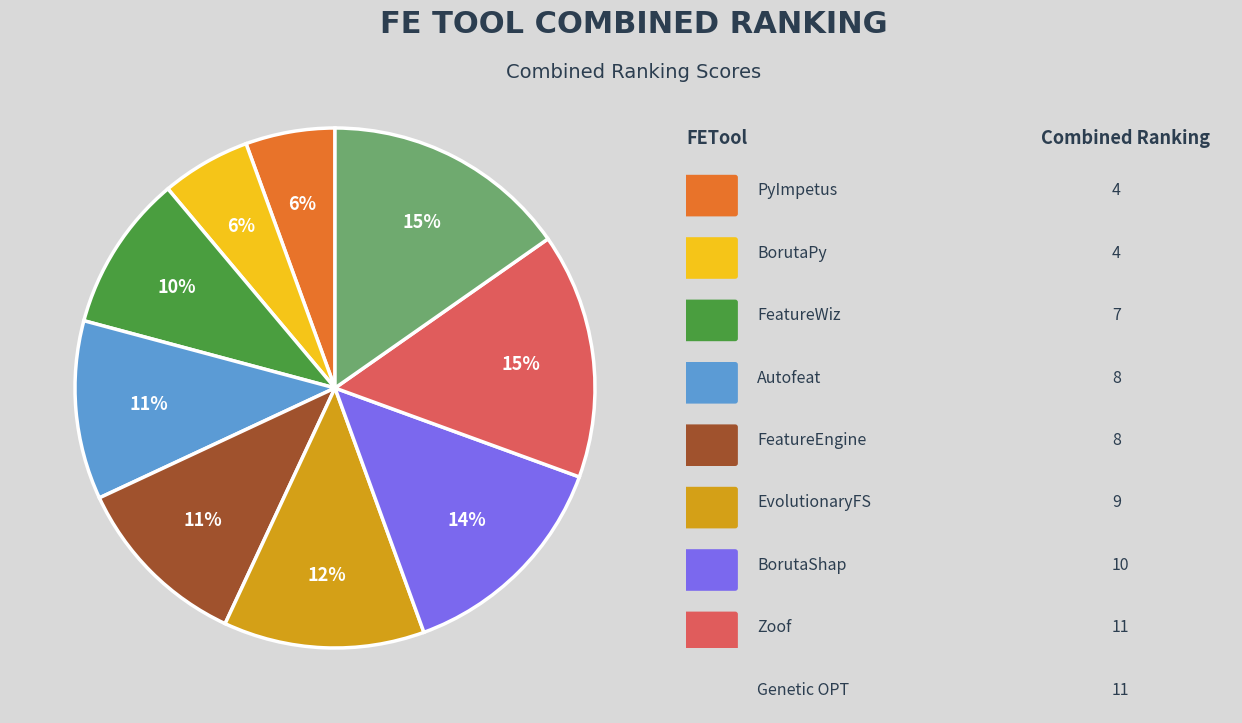

Does any single category account for the majority?

No